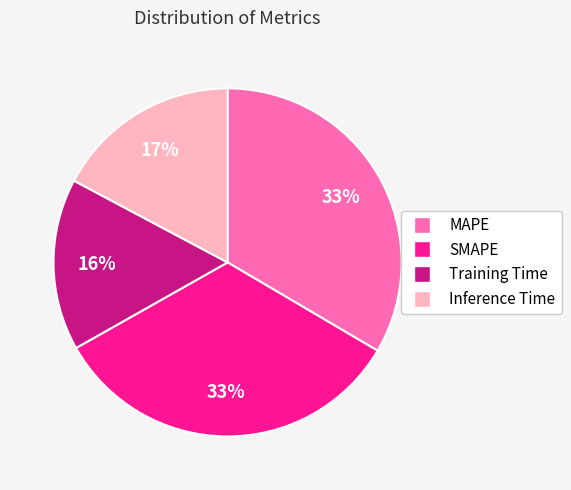

To the nearest percent, what is the average slice percentage?

25%